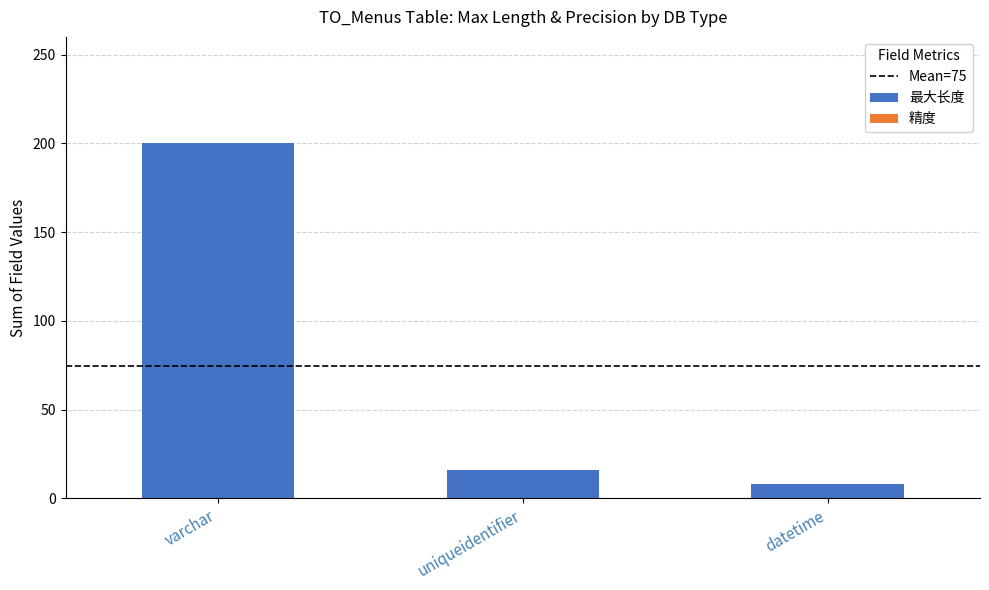

What is the label of the 3rd bar from the right?

varchar